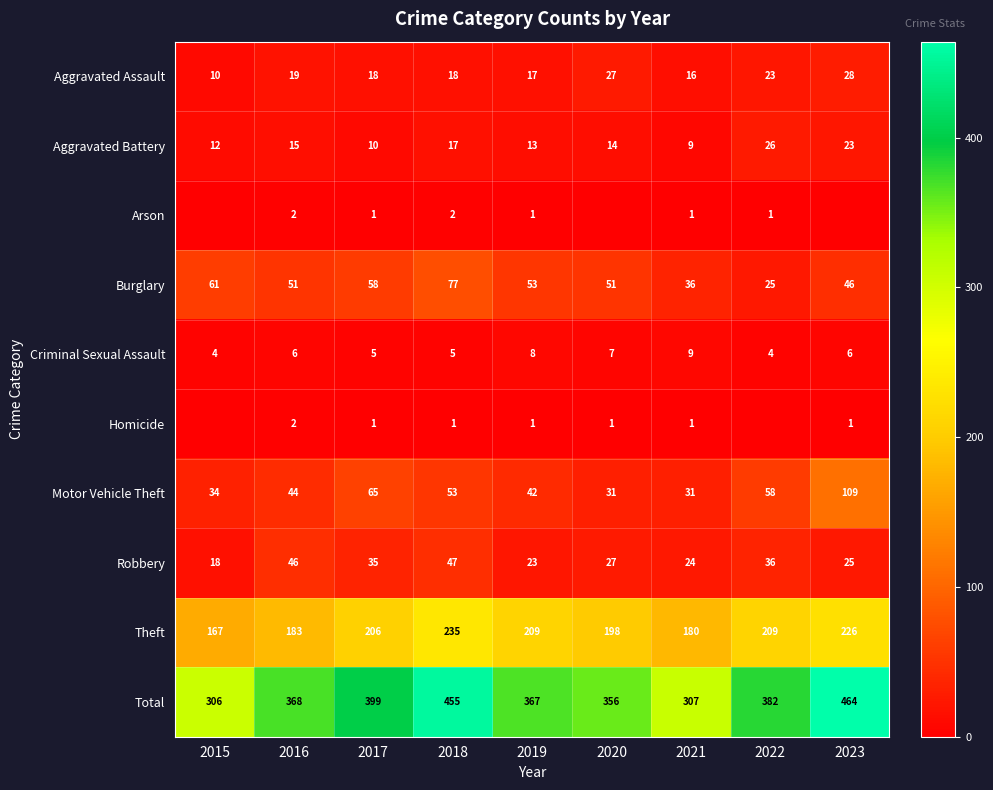

The value of Total at 2023 is 464. True or false?

True